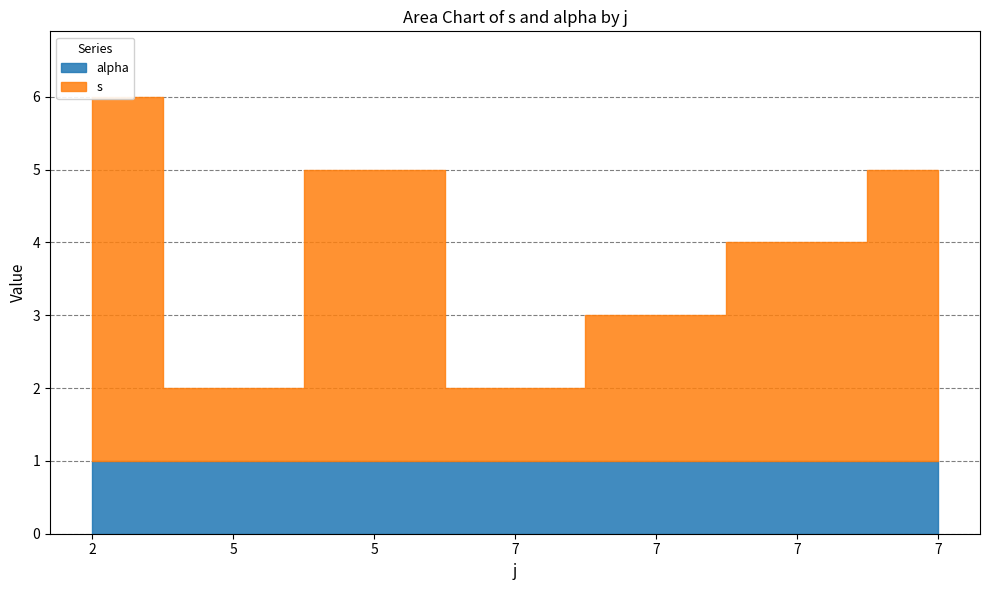

Reading left to right, transcribe all the data shown in this chart.

s: 5	1	4	1	2	3	4
alpha: 1	1	1	1	1	1	1